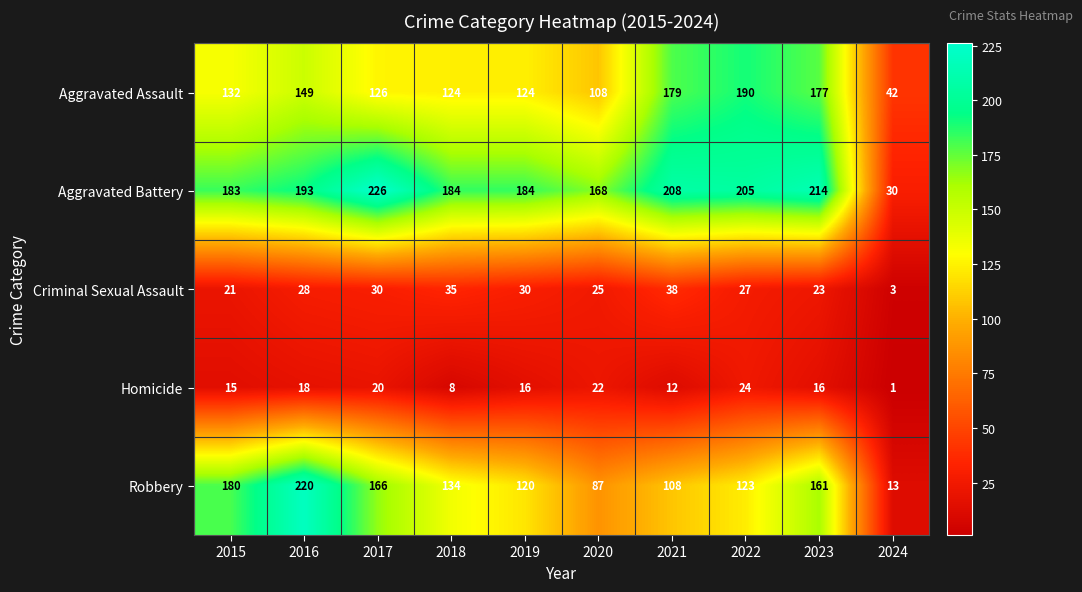

Which category has the highest value across all series?

2017